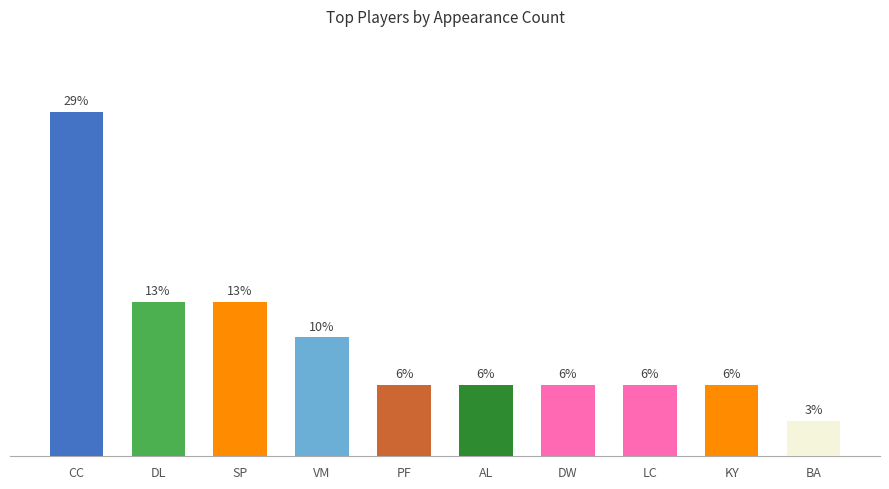

Which category has the highest value across all series?

CC